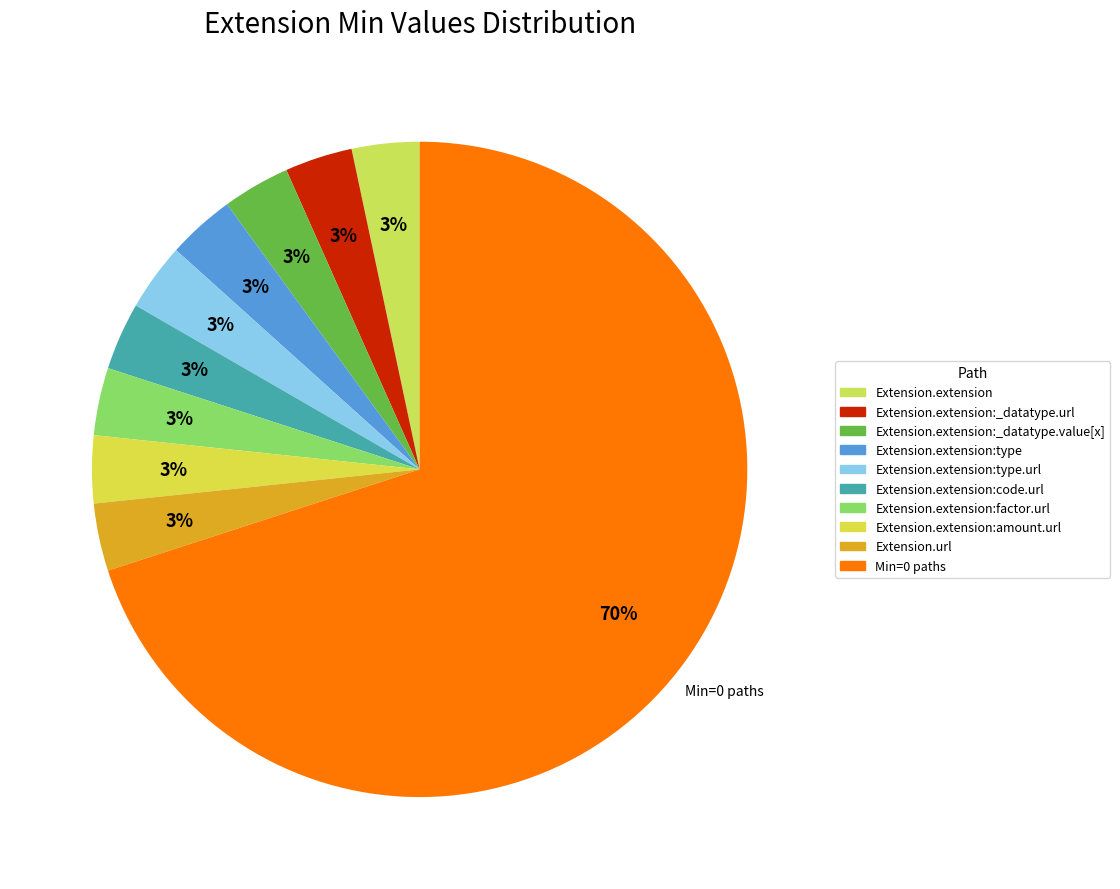

How many segments does this pie chart have?

10